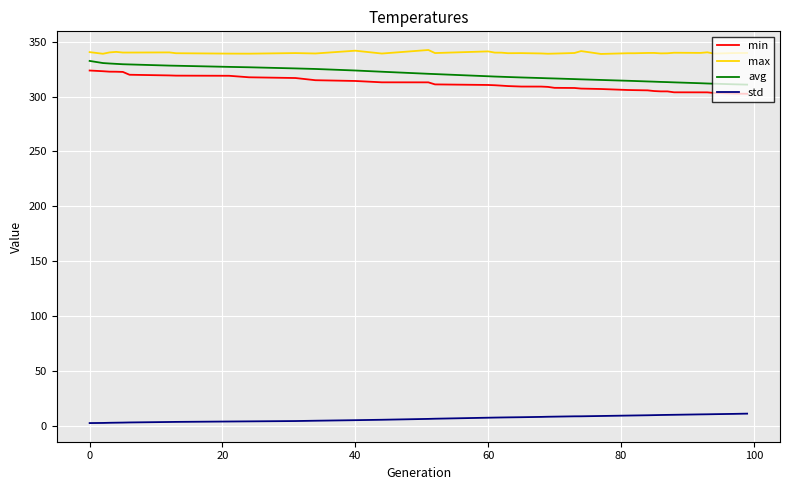

What is the maximum value for std?

11.0